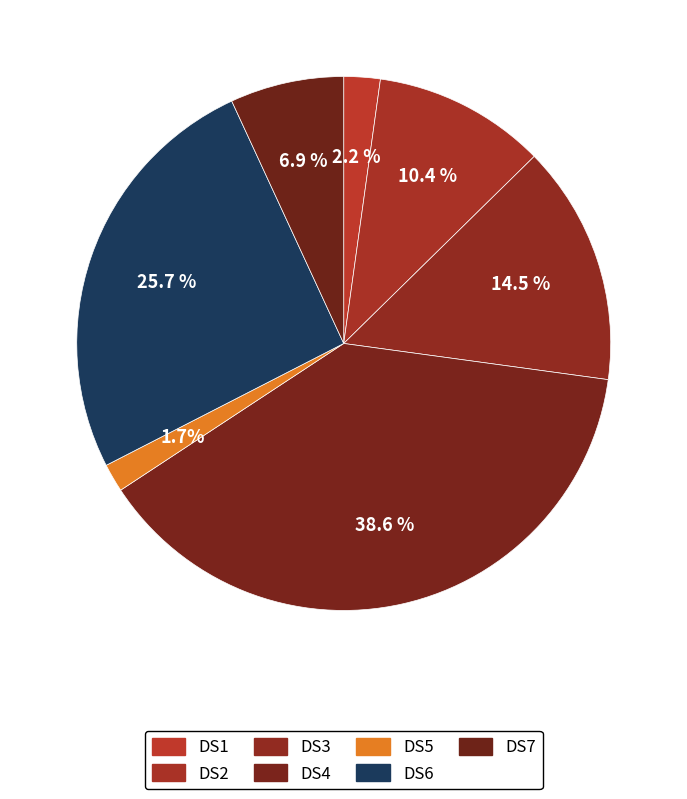

Combined, do DS7 and DS3 account for over 50%?

No